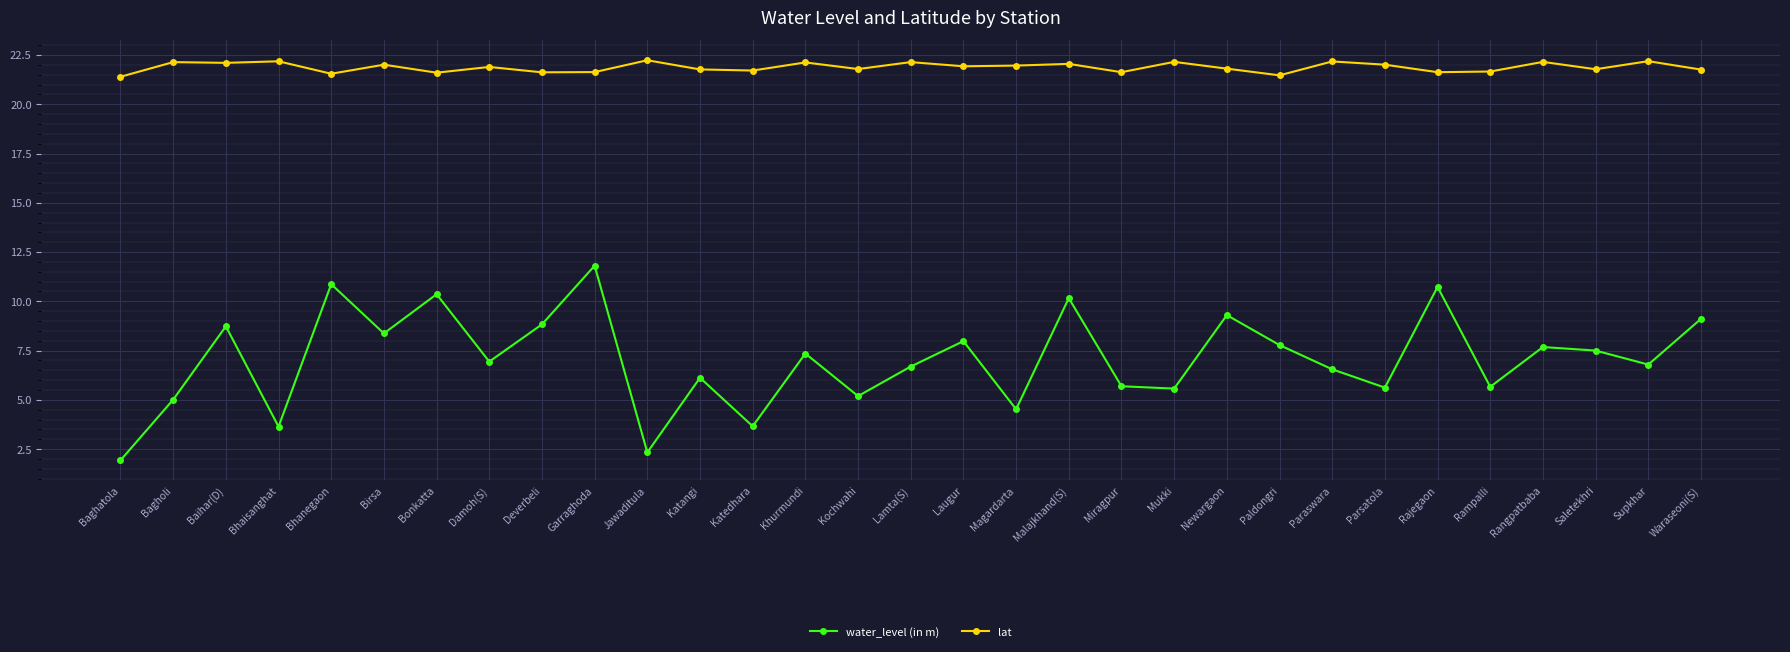

What is the average value of the lat series?

21.9